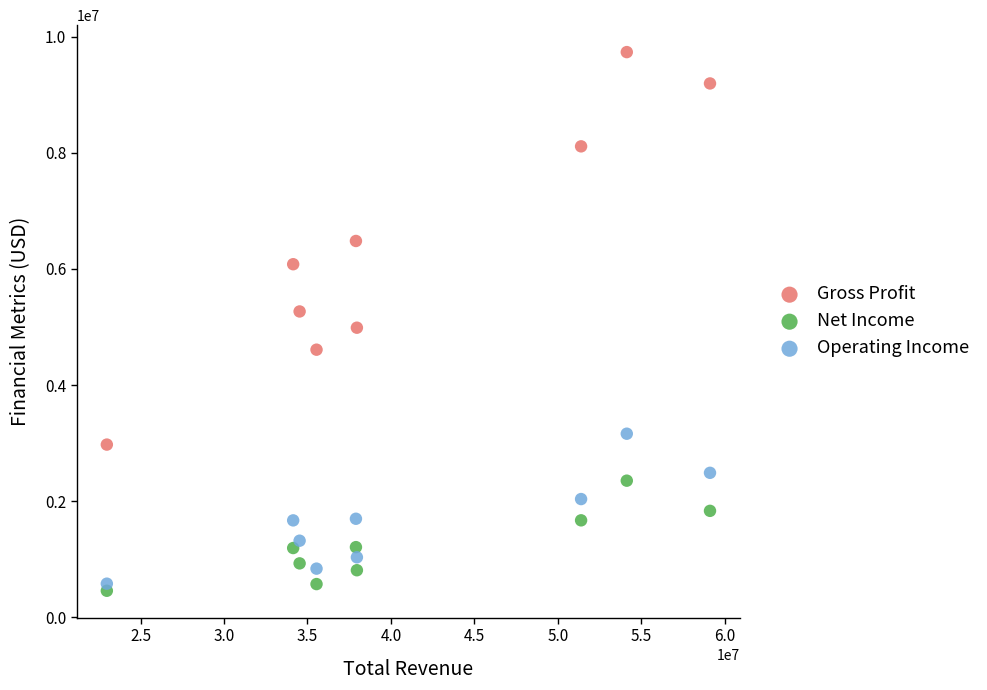

In the Gross Profit series, what Y value is closest to 6354900?

6481800